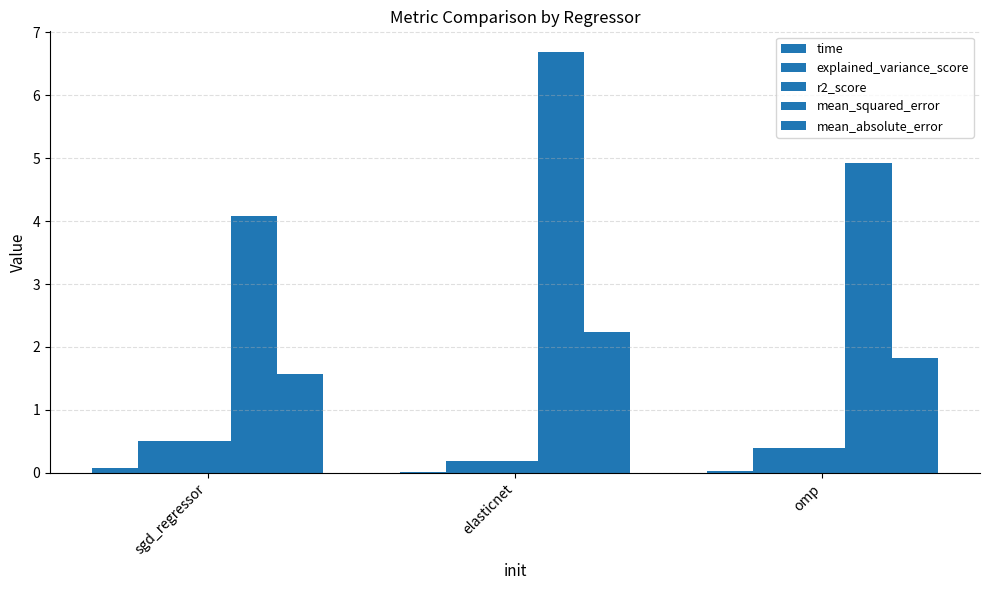

Does the chart contain stacked bars?

No